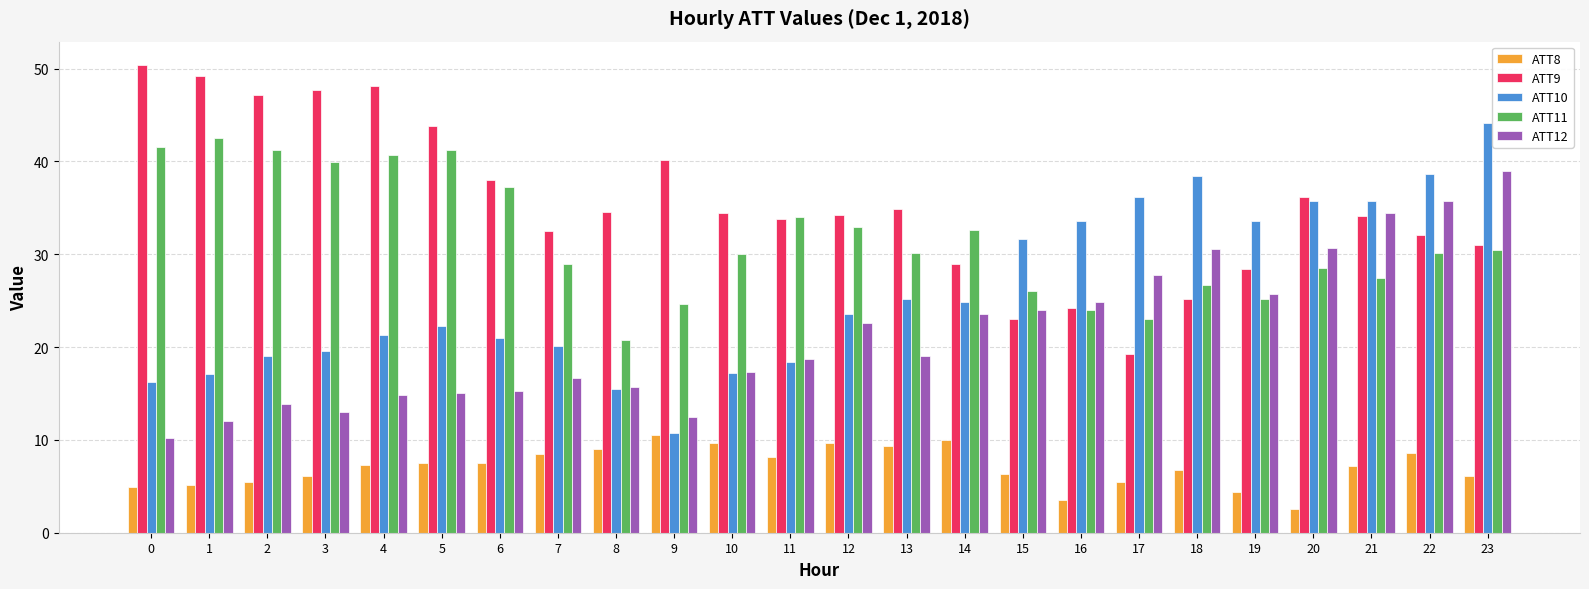

How many data points does each series have?

24